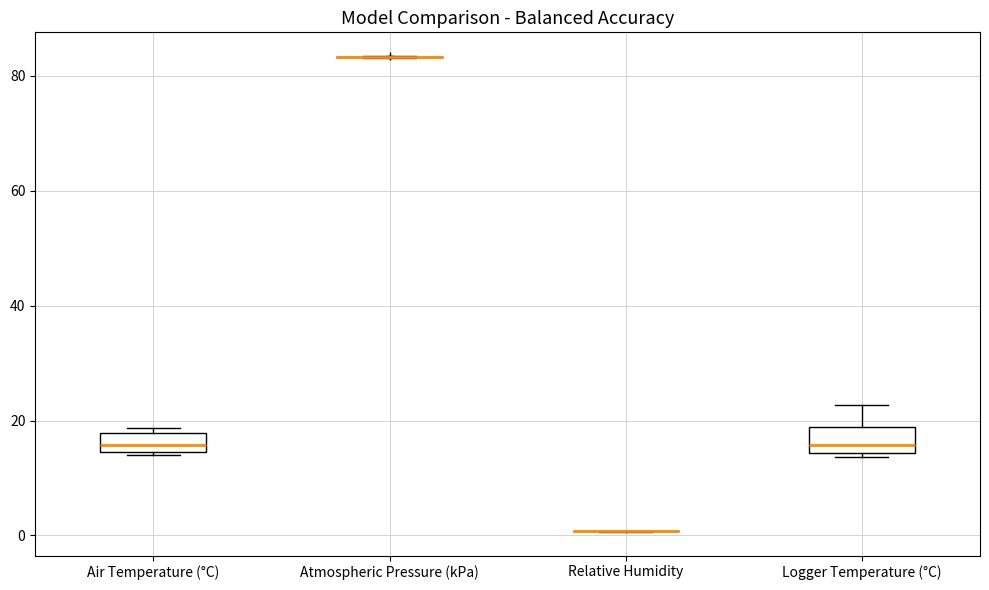

Reading left to right, transcribe this box plot: for each box, give where its median line is, the range the box spans, and where its two whiskers end, as read against the y-axis. The values are not printed on the chart, so give them approximately, as read against the axis.

Air Temperature (°C): median 16, box 14 to 18, whiskers 14 to 18 (just above the box's upper edge)
Atmospheric Pressure (kPa): box collapsed to a line at 84, whiskers 84 to 84
Relative Humidity: box collapsed to a line at 0, whiskers 0 to 0
Logger Temperature (°C): median 16, box 14 to 18, whiskers 14 (just below the box's lower edge) to 22